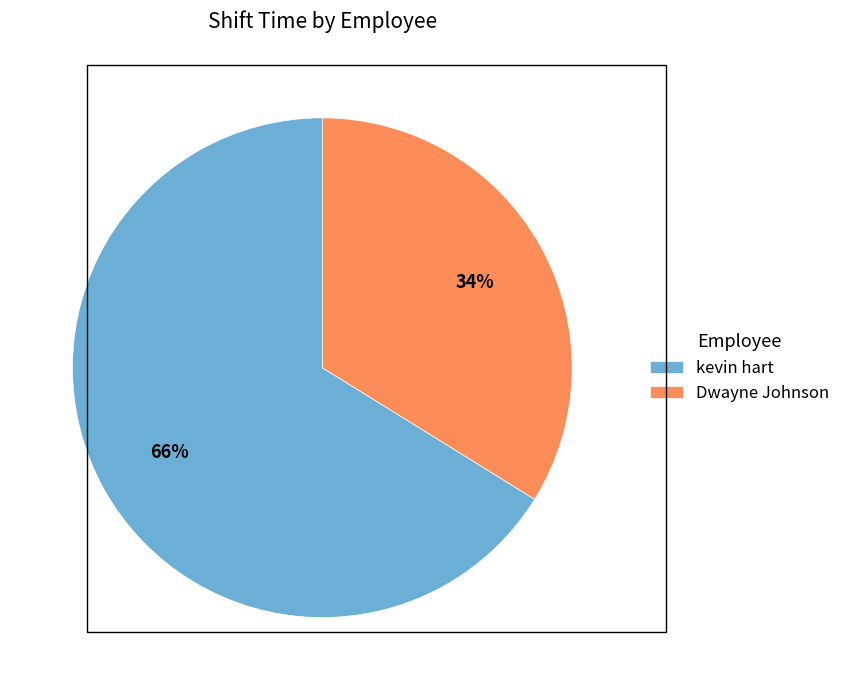

Is the sum of Dwayne Johnson and kevin hart greater than half?

Yes